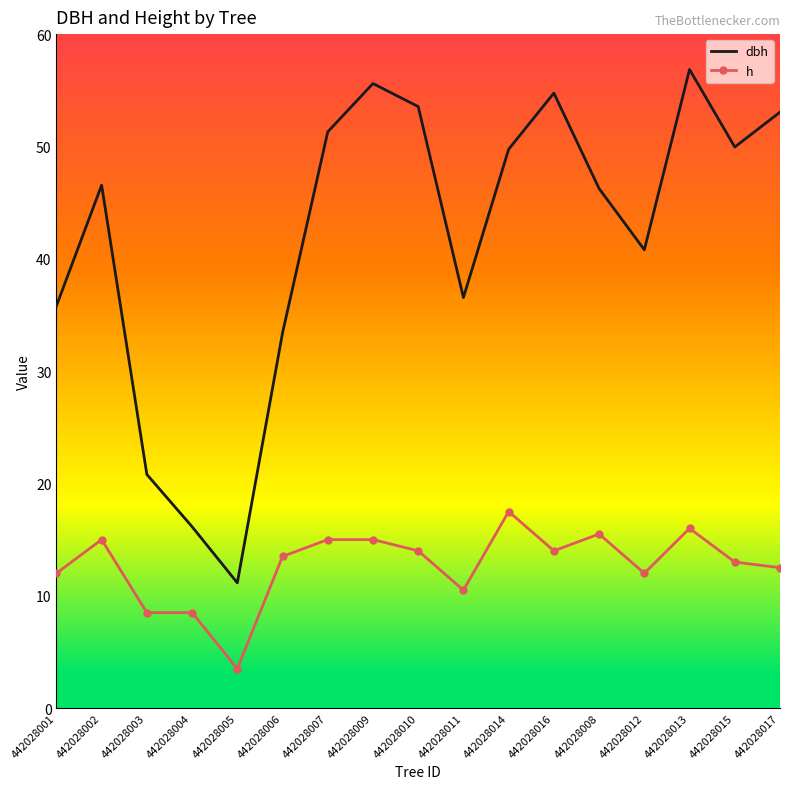

Is the value of dbh at 442028017 greater than the value of h at 442028015?

Yes